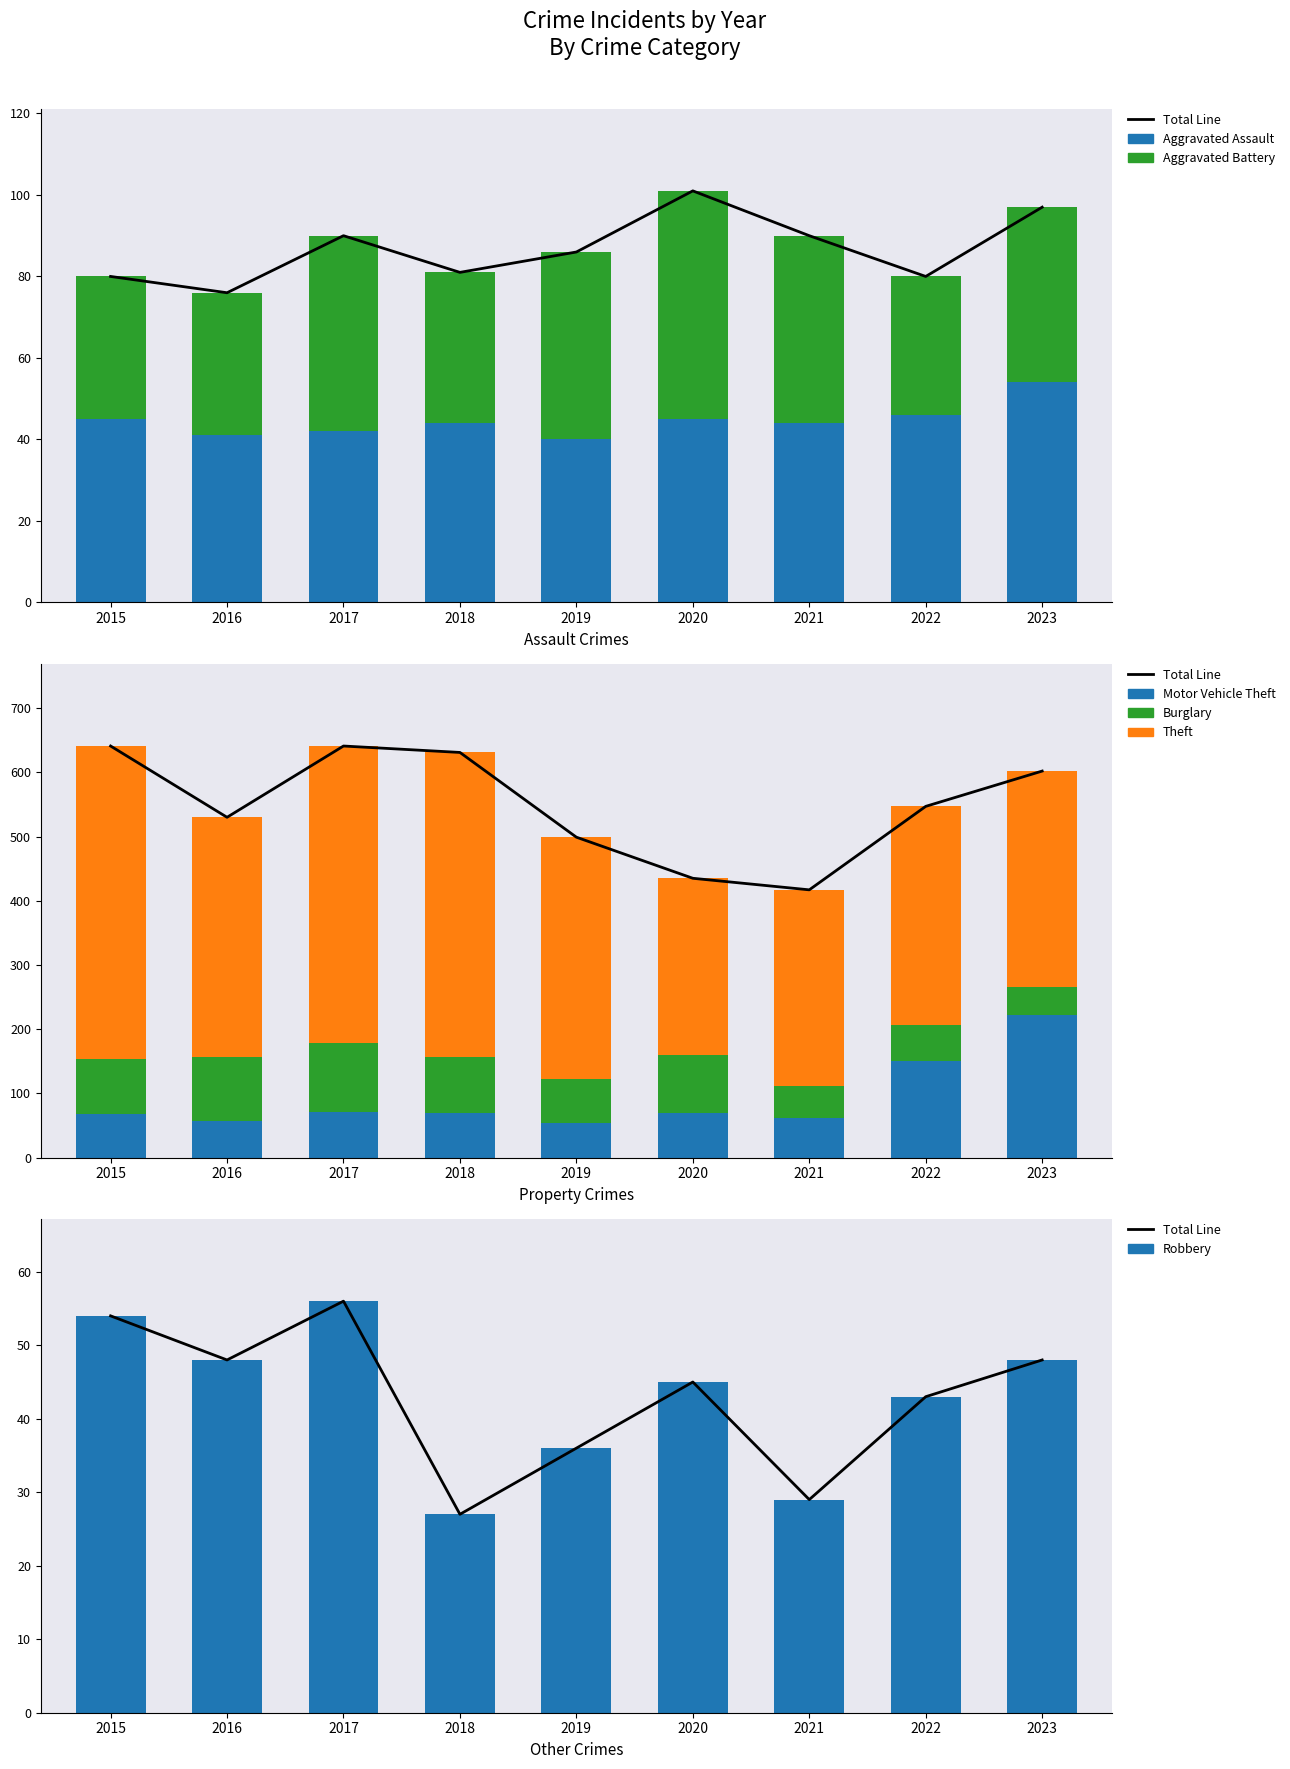

Reading right to left, list all the values displayed in this chart.

Aggravated Assault: 54	46	44	45	40	44	42	41	45
Aggravated Battery: 43	34	46	56	46	37	48	35	35
Motor Vehicle Theft: 222	151	62	70	54	70	71	57	68
Robbery: 48	43	29	45	36	27	56	48	54
Burglary: 43	55	49	90	68	86	107	99	86
Theft: 337	341	306	275	377	475	463	374	487